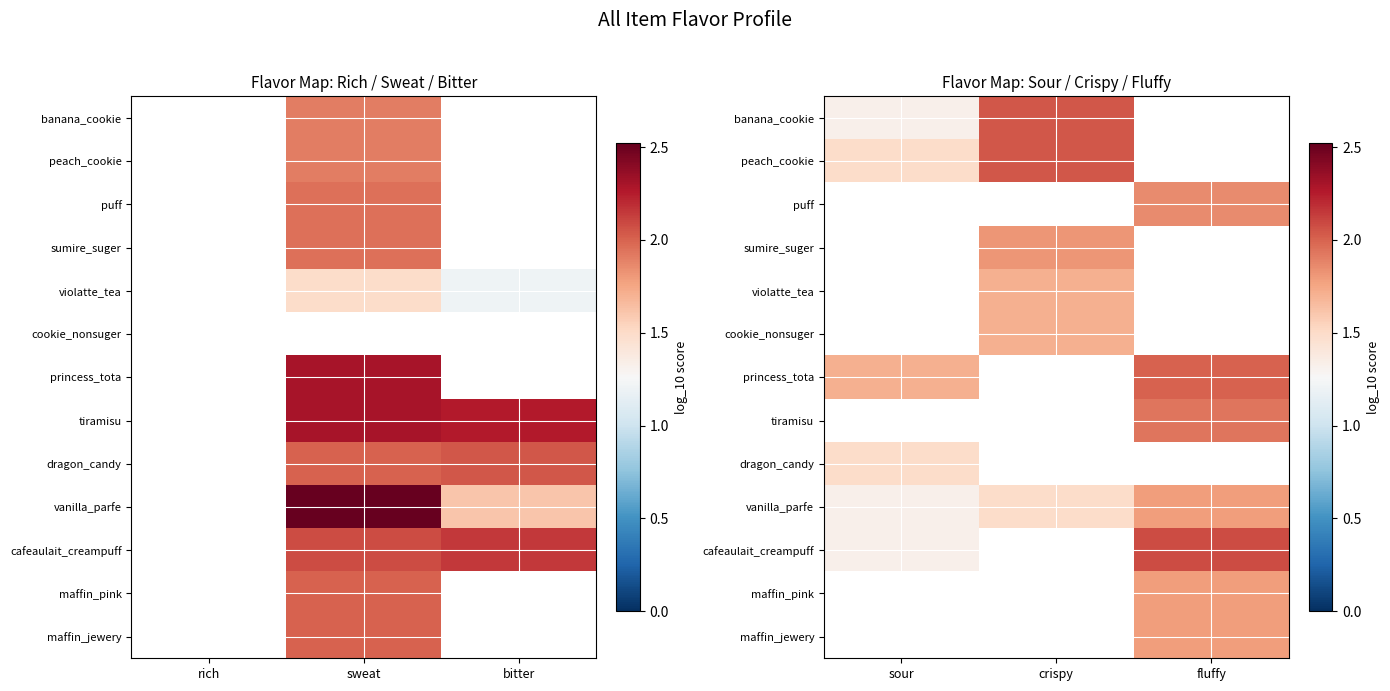

Rank the categories by banana_cookie value from lowest to highest.

sour, crispy, fluffy